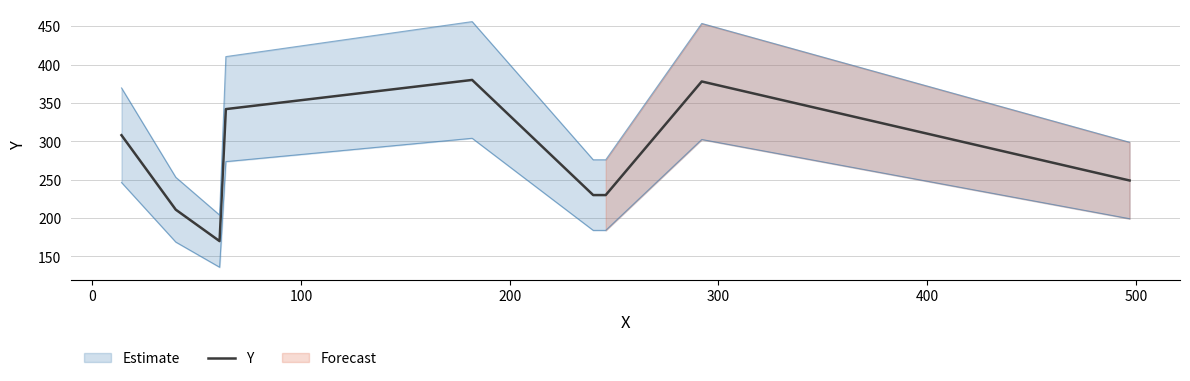

What is the highest value of the Y series?

380